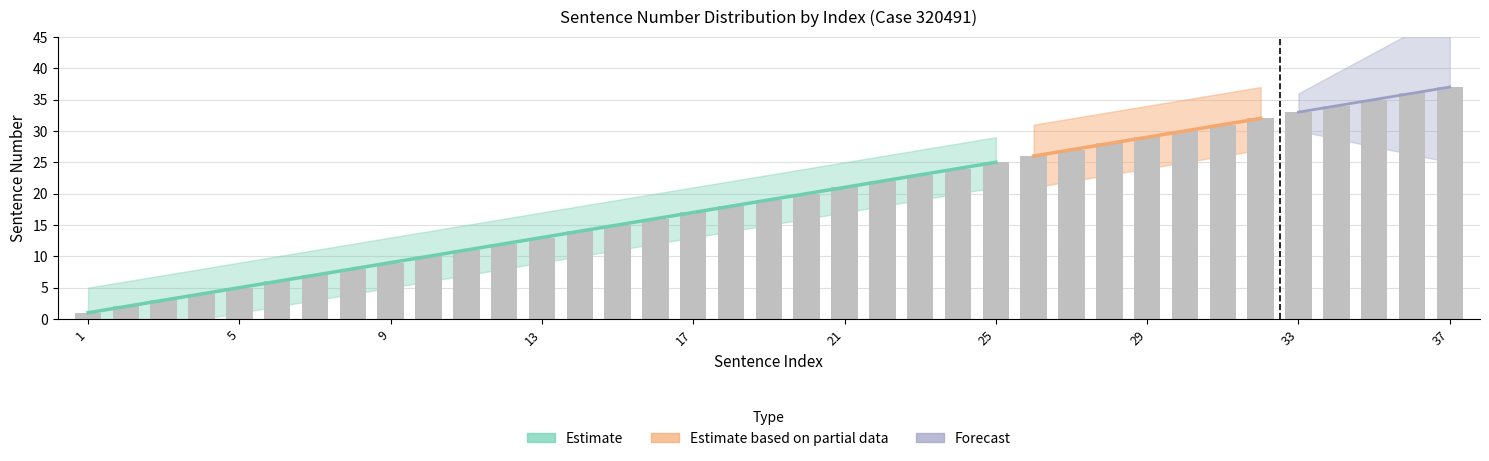

Reading right to left, what are all the values shown in this chart?

37=37	36=36	35=35	34=34	33=33	32=32	31=31	30=30	29=29	28=28	27=27	26=26	25=25	24=24	23=23	22=22	21=21	20=20	19=19	18=18	17=17	16=16	15=15	14=14	13=13	12=12	11=11	10=10	9=9	8=8	7=7	6=6	5=5	4=4	3=3	2=2	1=1